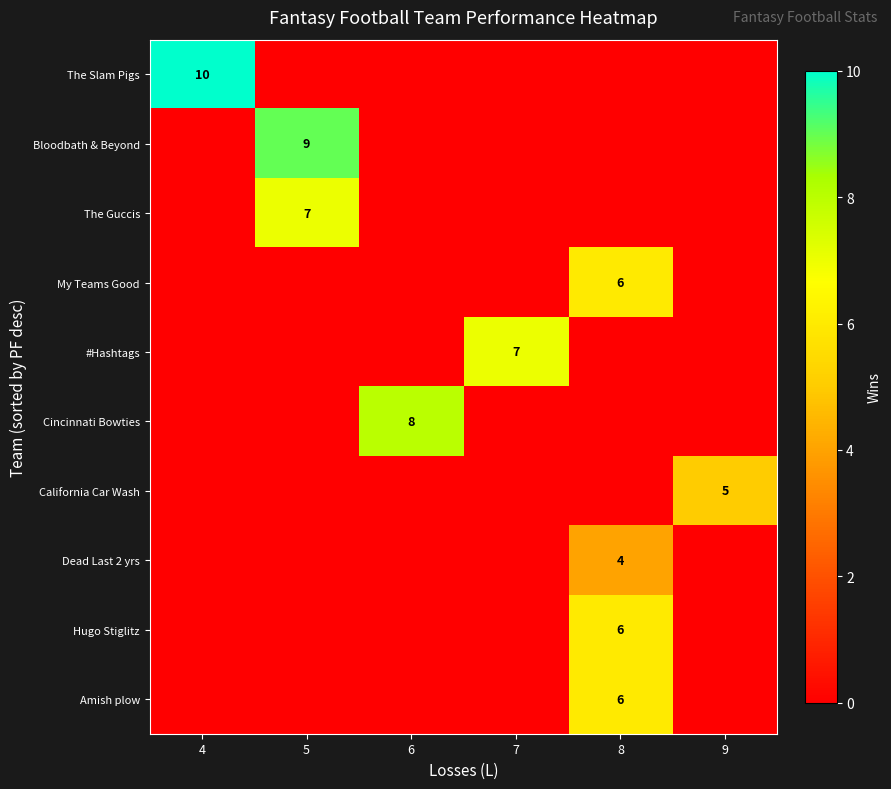

Which series has the largest range (max minus min)?

row_0